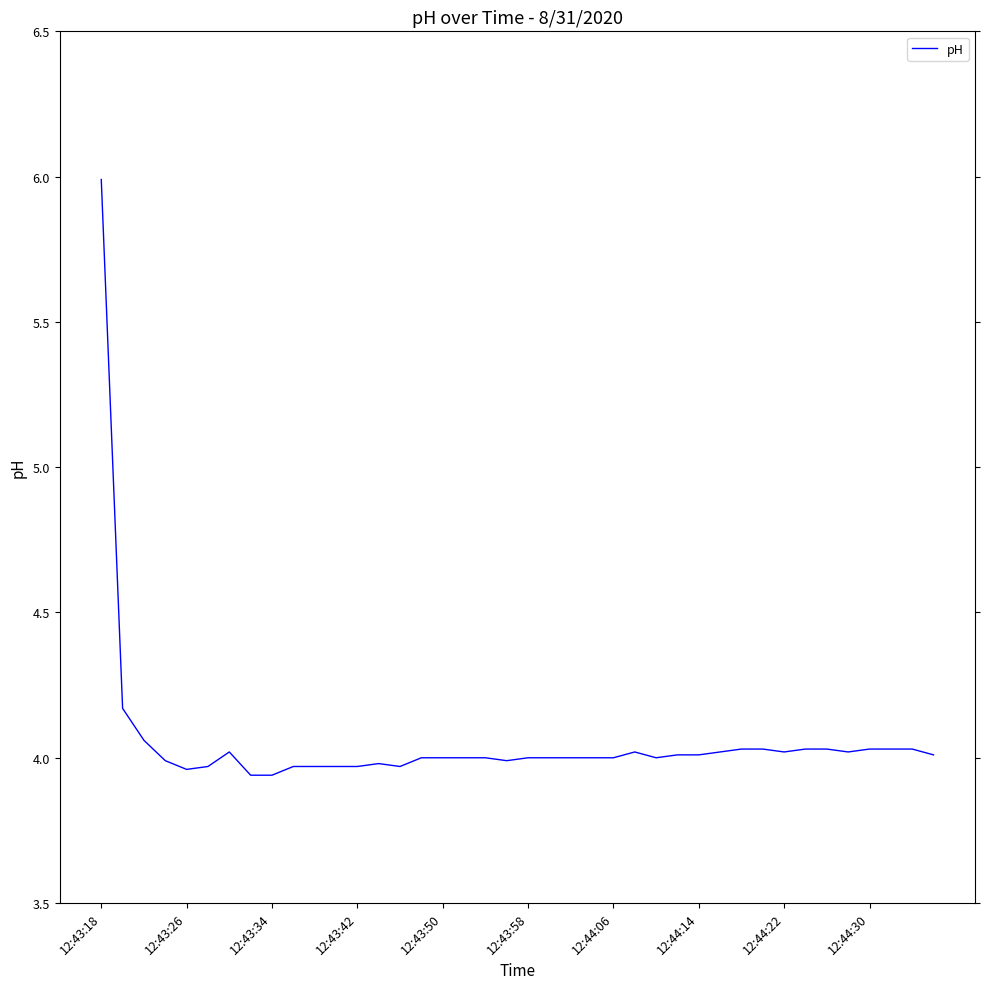

What is the greatest value displayed?

6.0